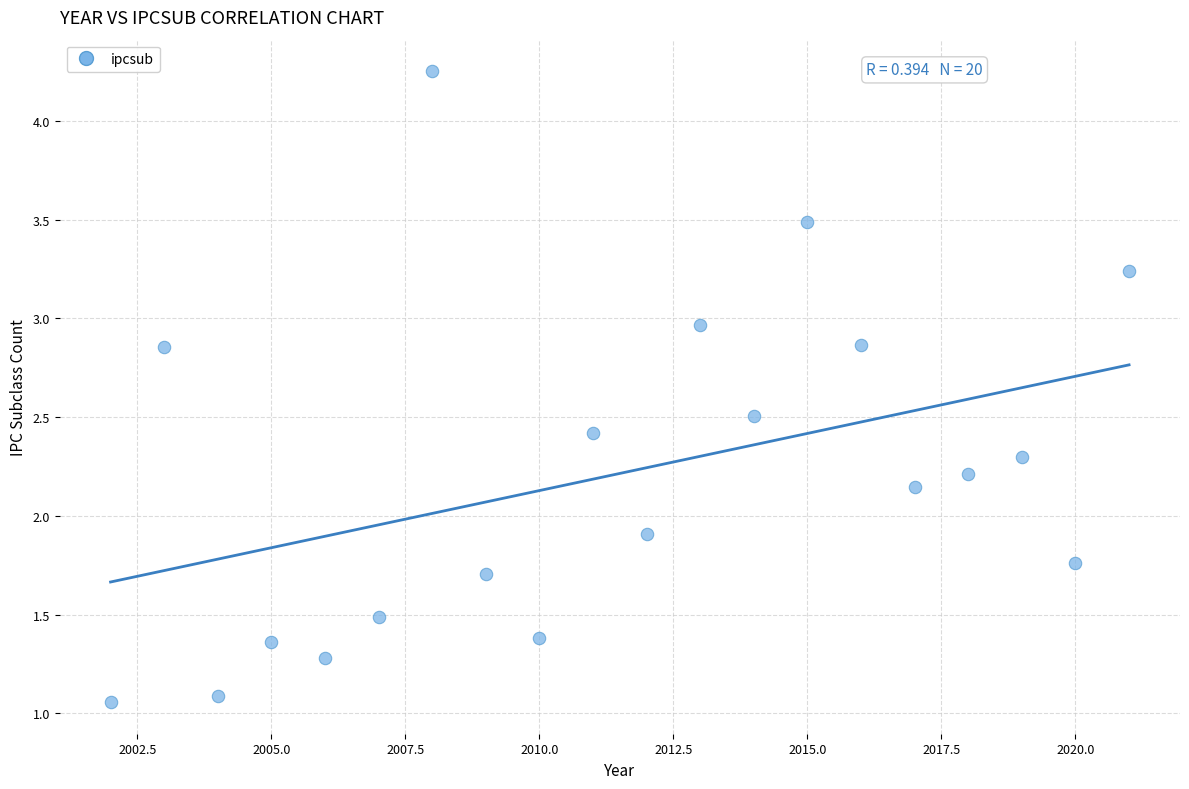

What Y value in the scatter plot is closest to 2?

1.9